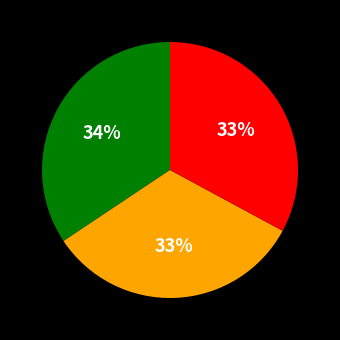

Does any single category account for the majority?

No